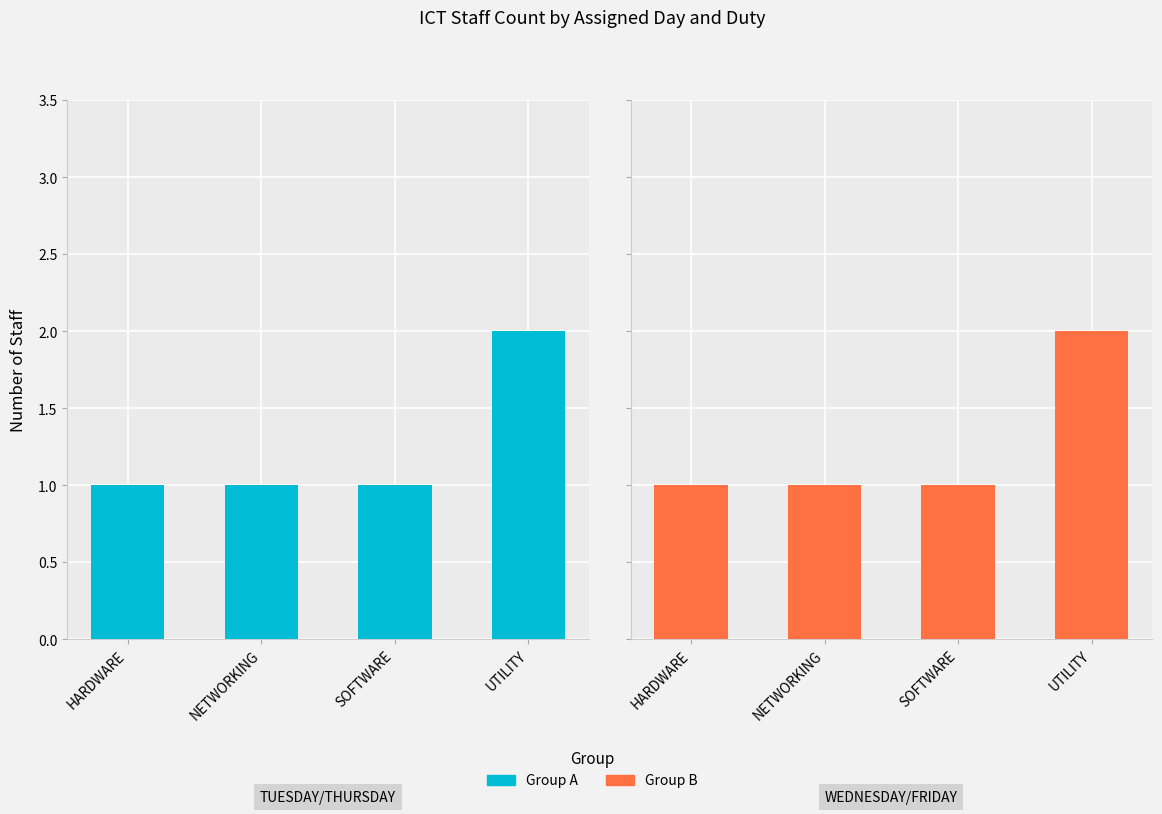

Rank the series at SOFTWARE from highest to lowest value.

Group A, Group B